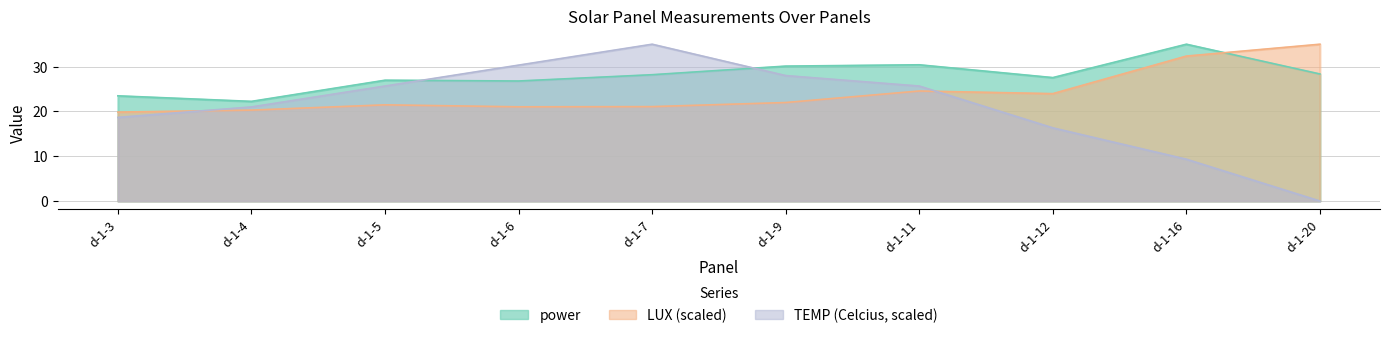

Reading left to right, extract all data points from this chart.

power: 23.5	22.2	26.9	26.8	28.2	30.1	30.4	27.5	35.0	28.3
LUX: 19.8	20.3	21.5	21.0	21.1	22.0	24.5	24.0	32.3	35.0
TEMP (Celcius): 18.7	21.0	25.6	30.3	35.0	28.0	25.6	16.3	9.3	0.0